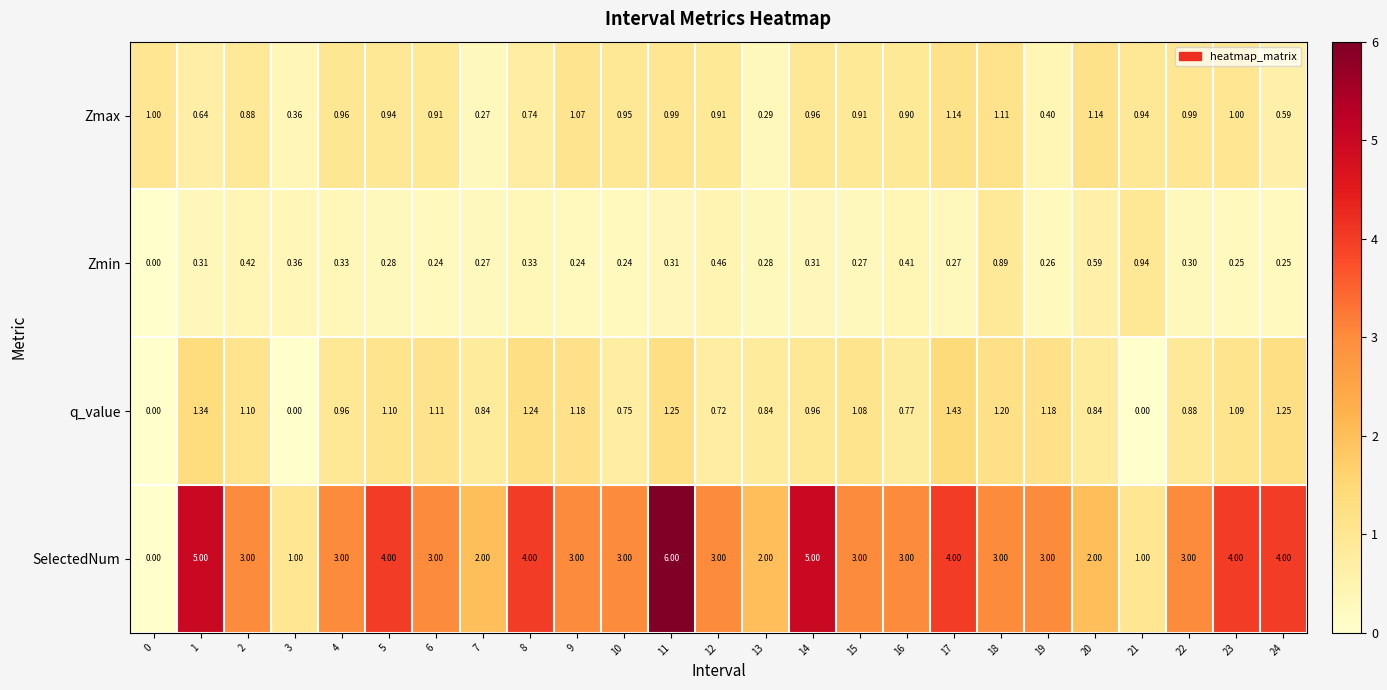

Which series has the widest spread of values?

SelectedNum